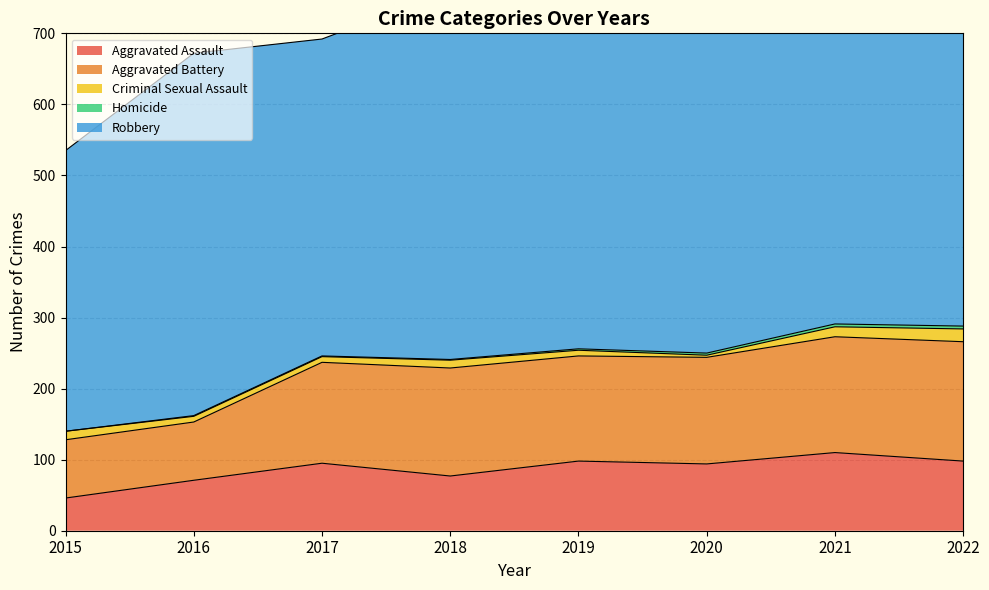

Reading left to right, transcribe all the data shown in this chart.

Aggravated Assault: 46	71	95	77	98	94	110	98
Aggravated Battery: 82	82	142	152	148	150	163	168
Criminal Sexual Assault: 12	8	8	11	8	3	14	18
Homicide: 0	1	1	1	2	3	4	4
Robbery: 395	510	446	519	591	450	484	425